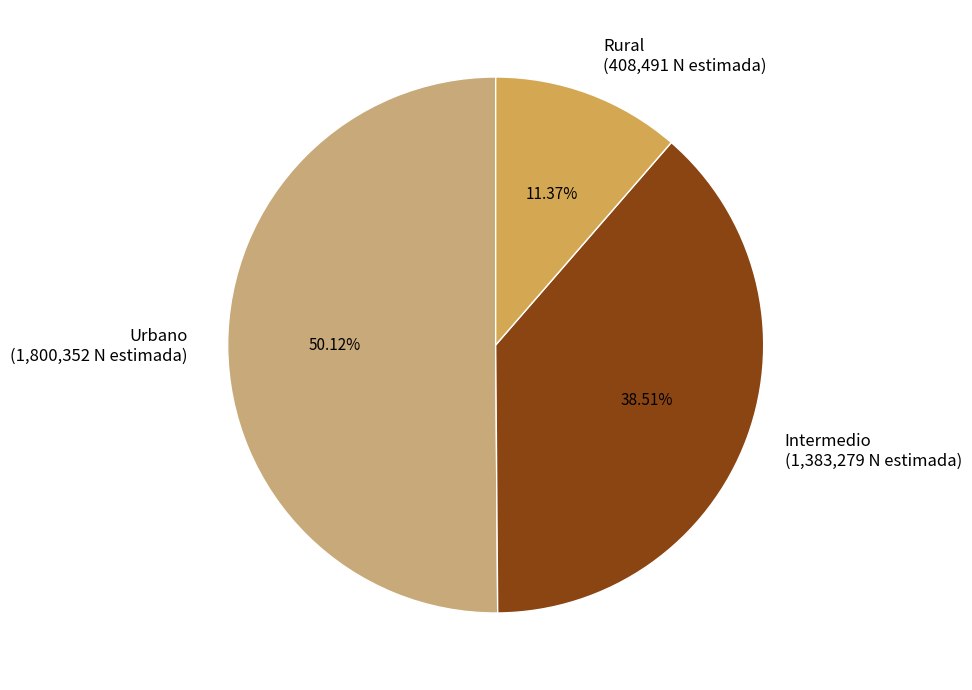

Is the sum of Urbano and Intermedio greater than half?

Yes